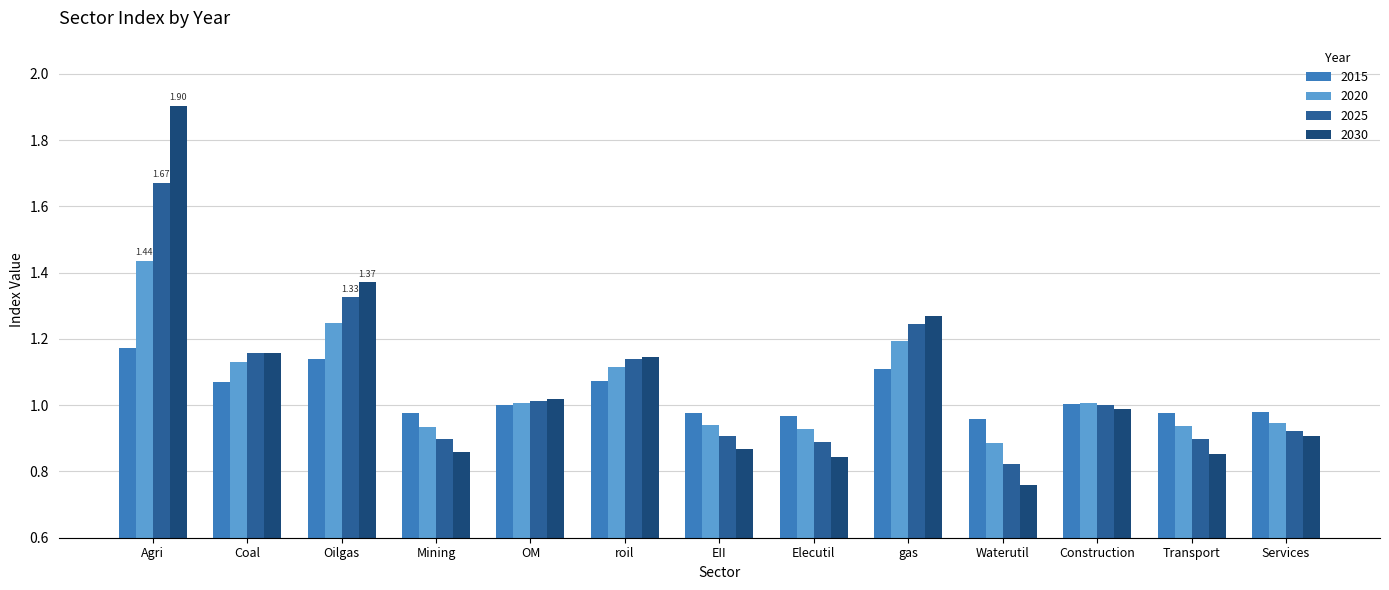

Rank the series by their maximum value, from lowest to highest.

2015, 2020, 2025, 2030